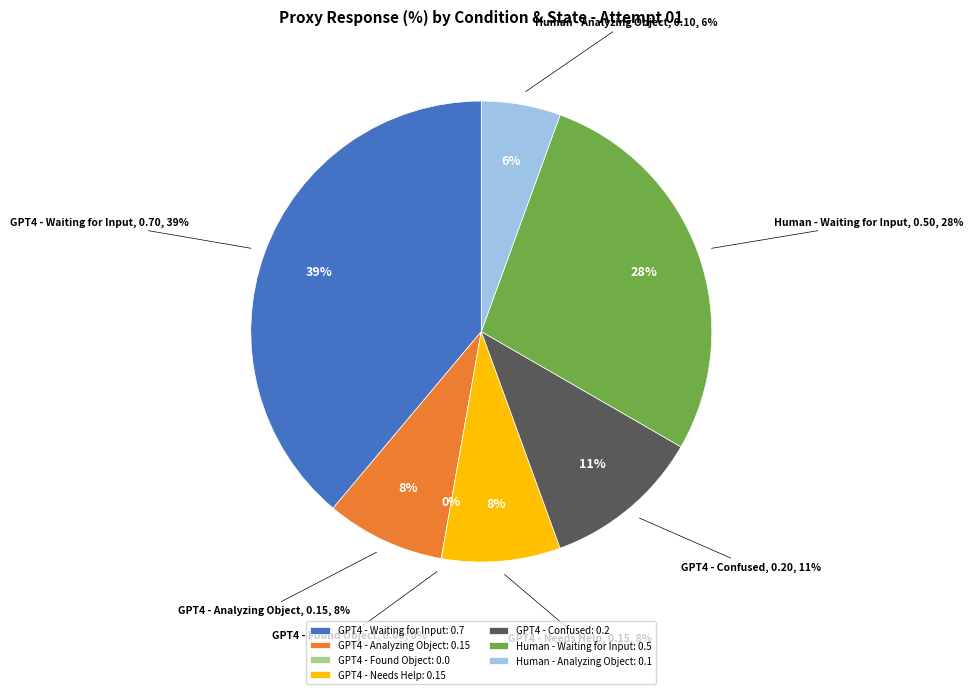

What is the largest slice in the pie chart?

GPT4 - Waiting for Input